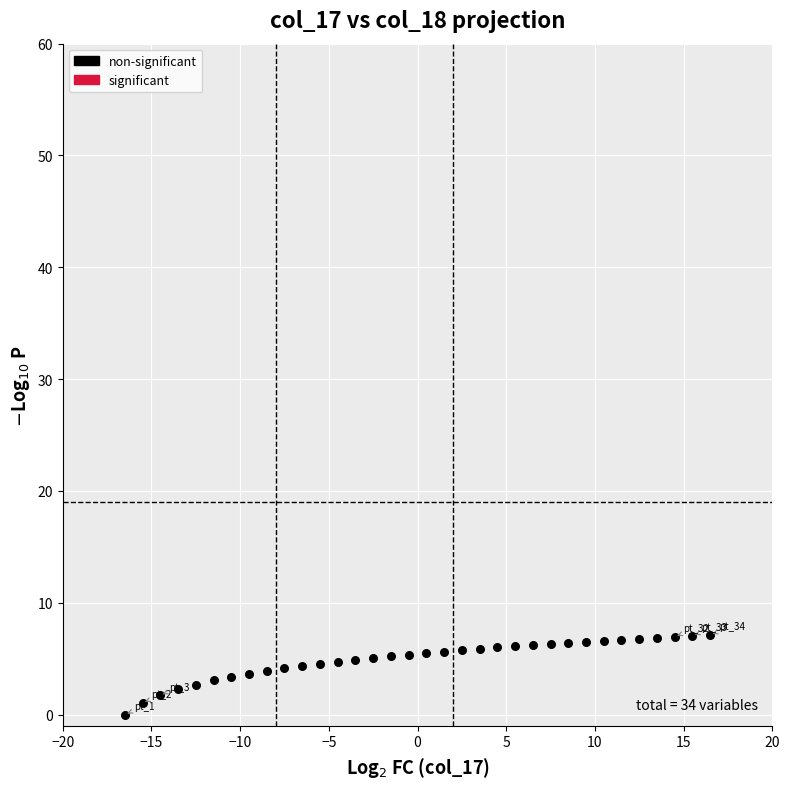

What is the range of Y values (max minus min)?

7.1